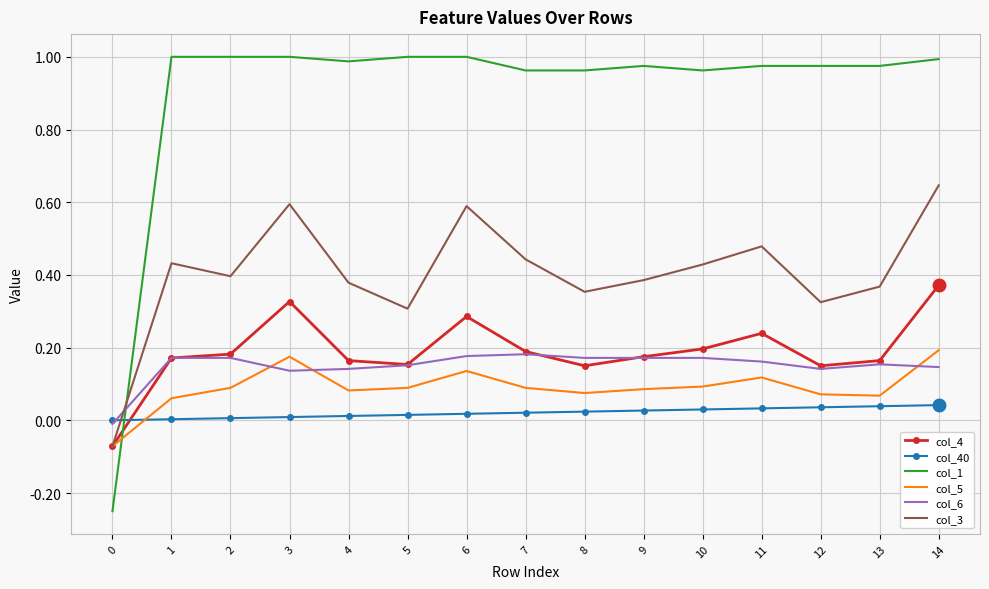

True or false: col_4 has a value of 0.2 at 7.

True